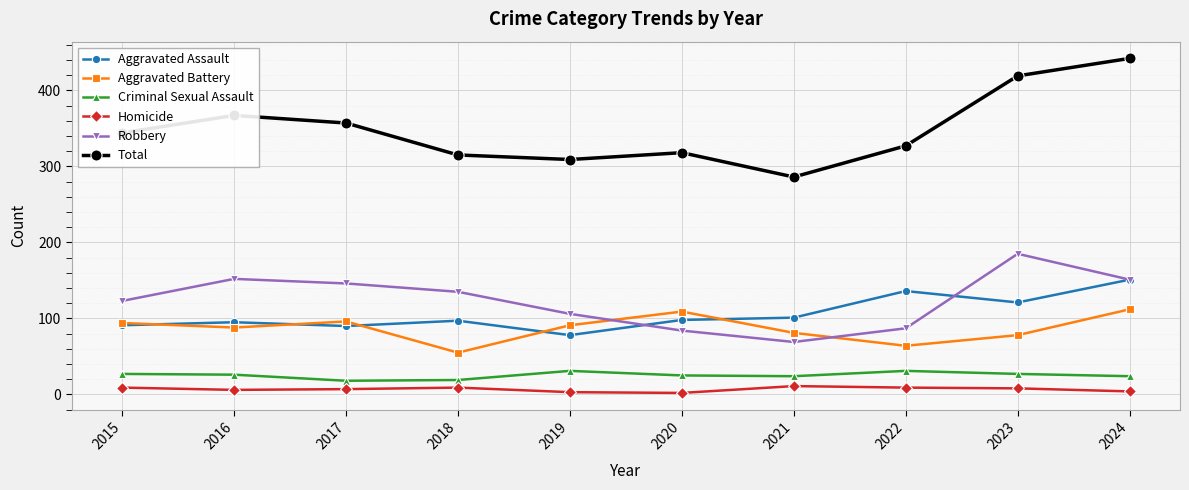

Which series has the widest spread of values?

Total